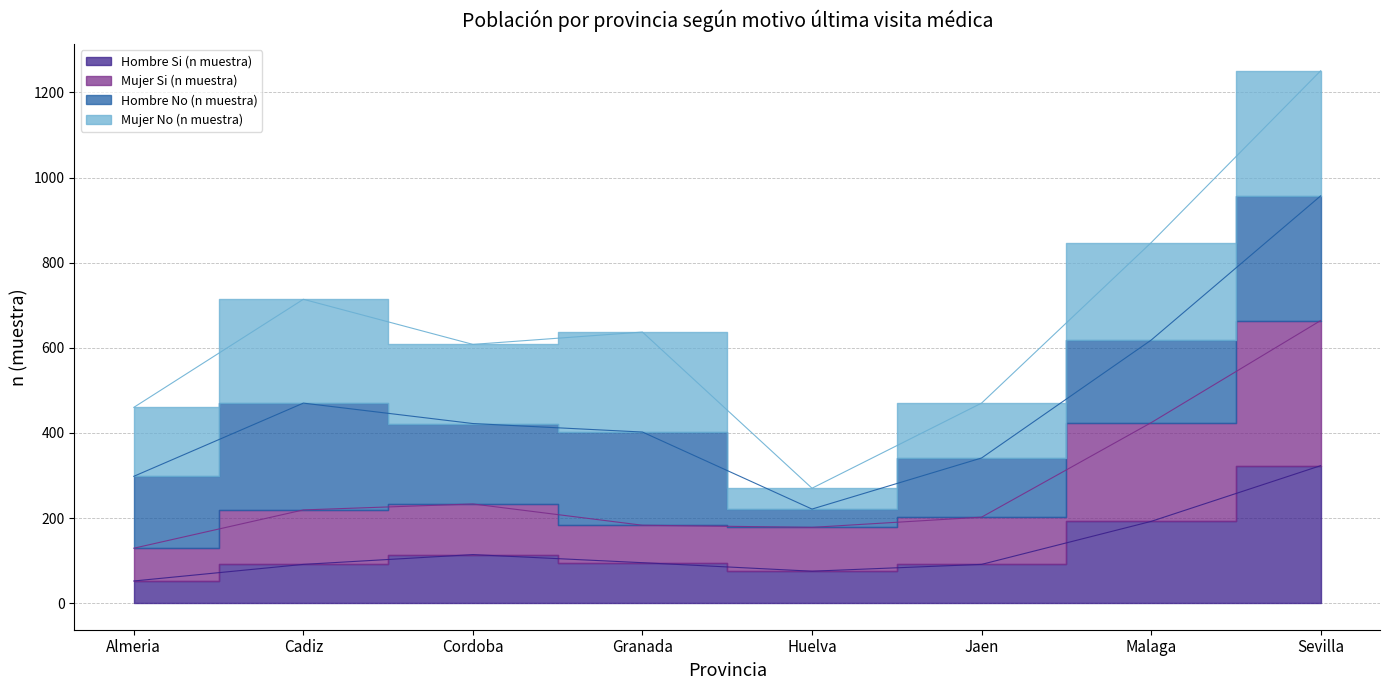

The value of Mujer Si (n muestra) at Jaen is 309. True or false?

False